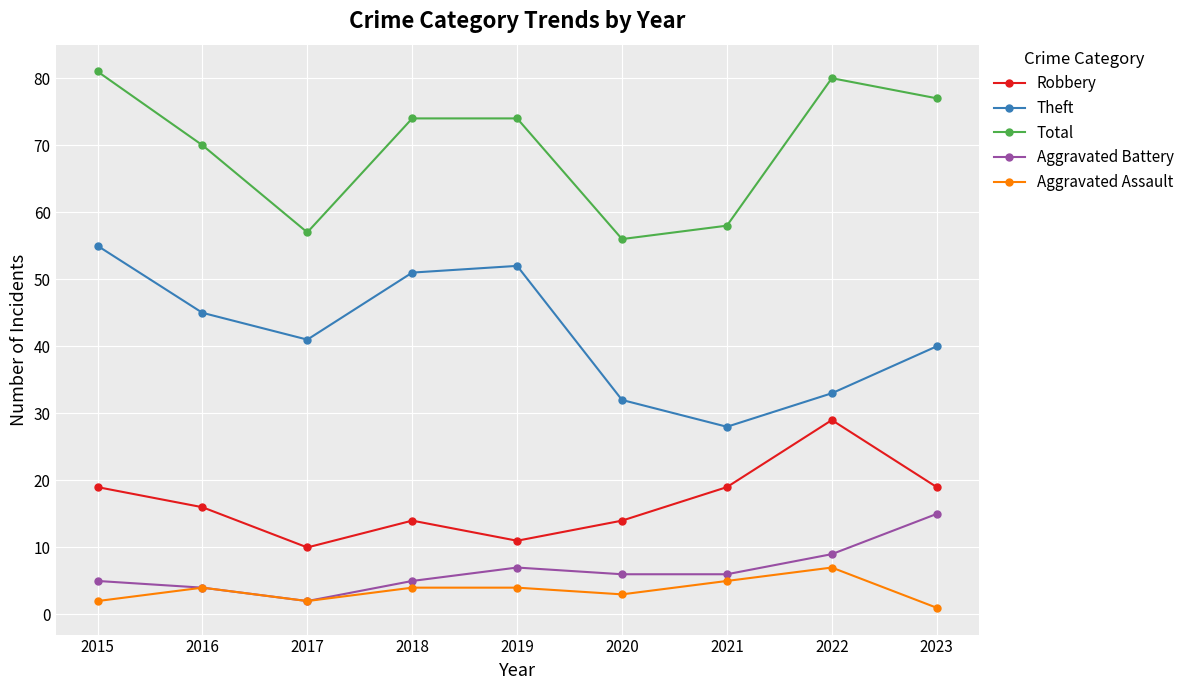

Does the chart have visible grid lines?

Yes